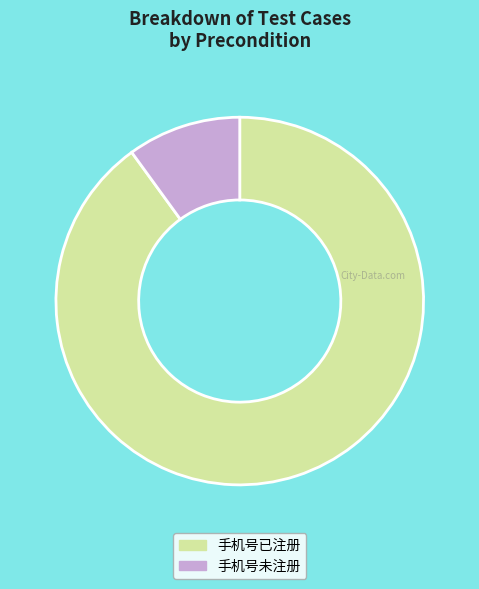

Between 手机号未注册 and 手机号已注册, which is larger?

手机号已注册